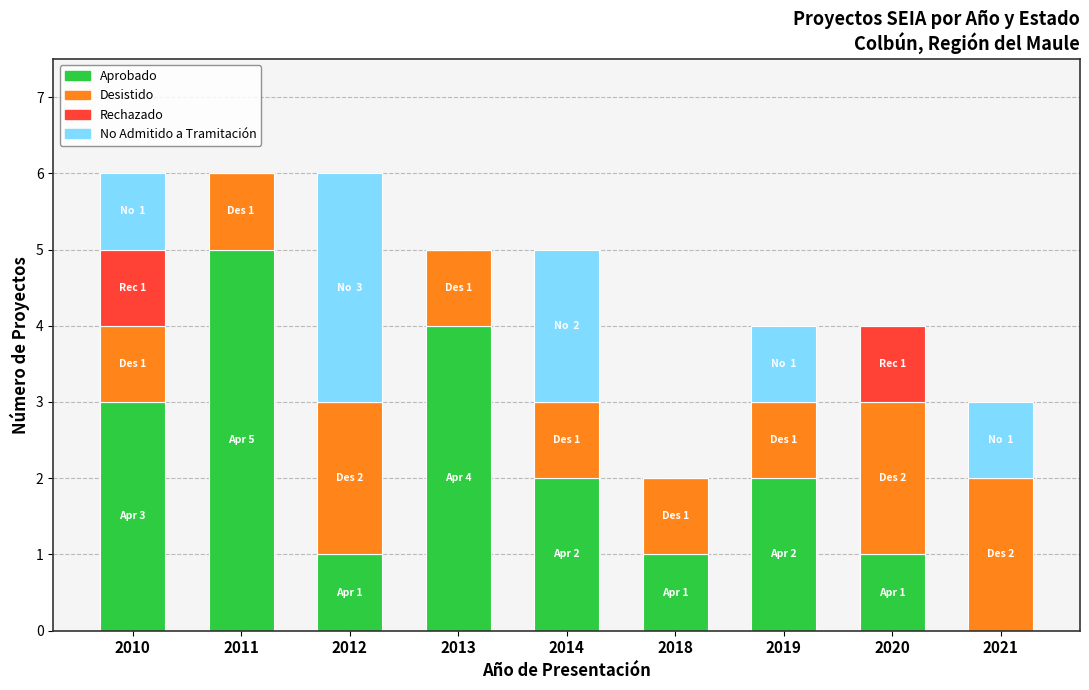

How many series are shown in this chart?

4